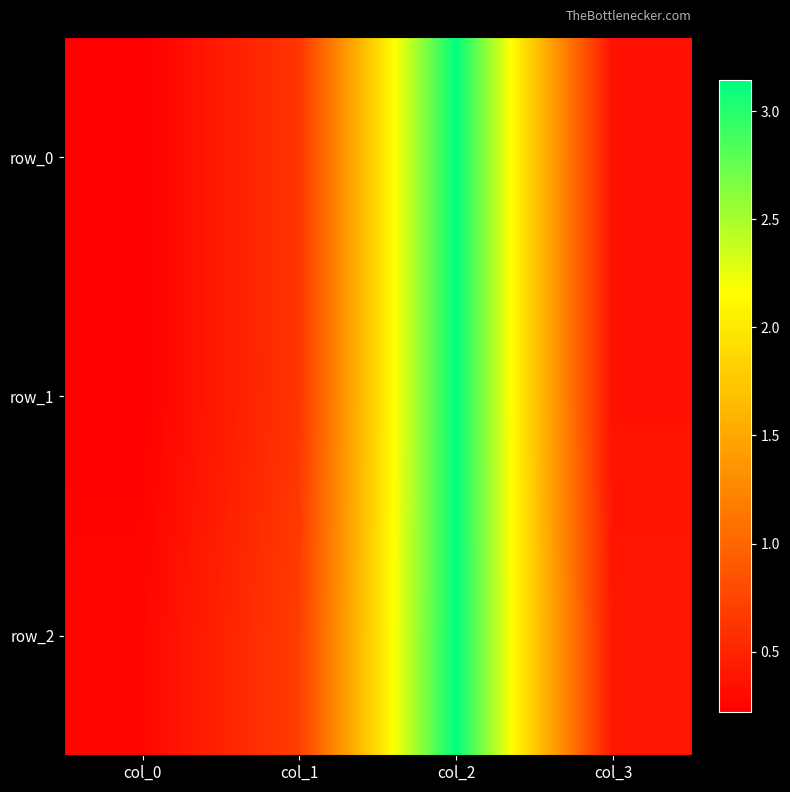

List the series in order of their peak value, lowest first.

row_1, row_2, row_0